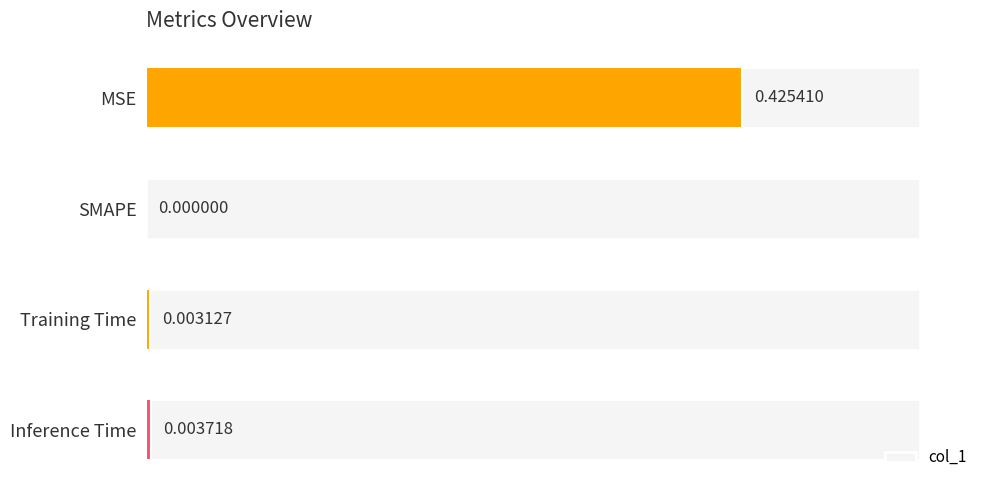

Where is the data nearest to the value 0?

SMAPE